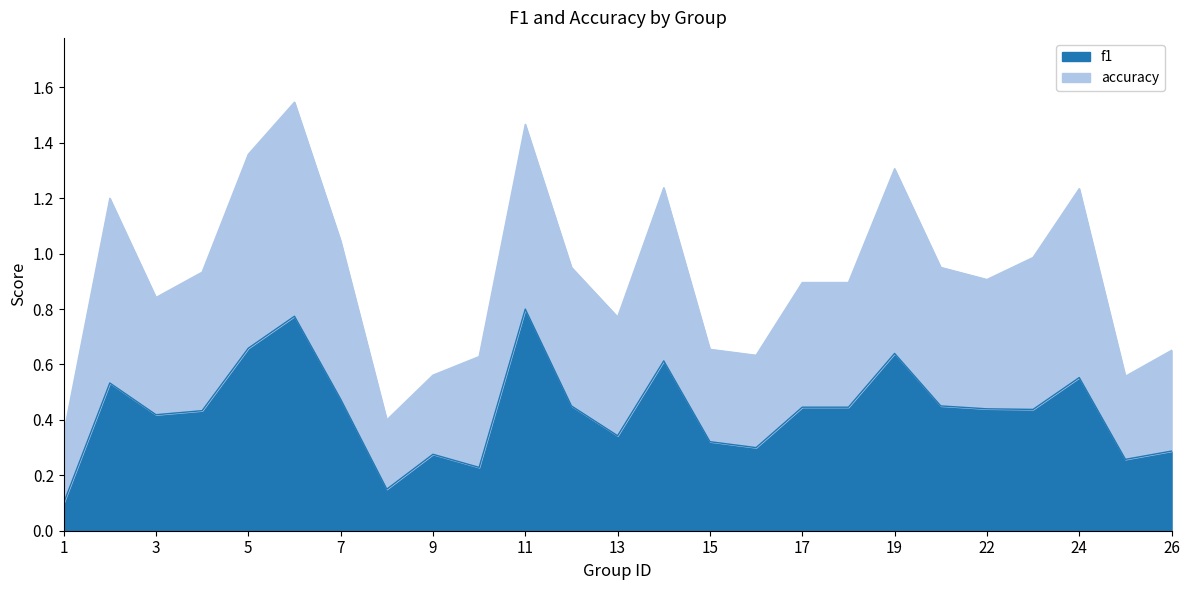

What is the highest value of the f1 series?

0.8